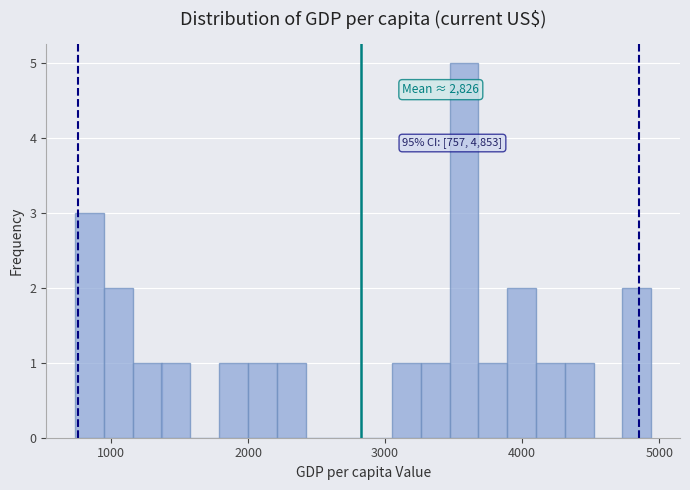

Around what value on the x-axis is the tallest bar? Give the approximate position of its centre, as read against the axis.

3600